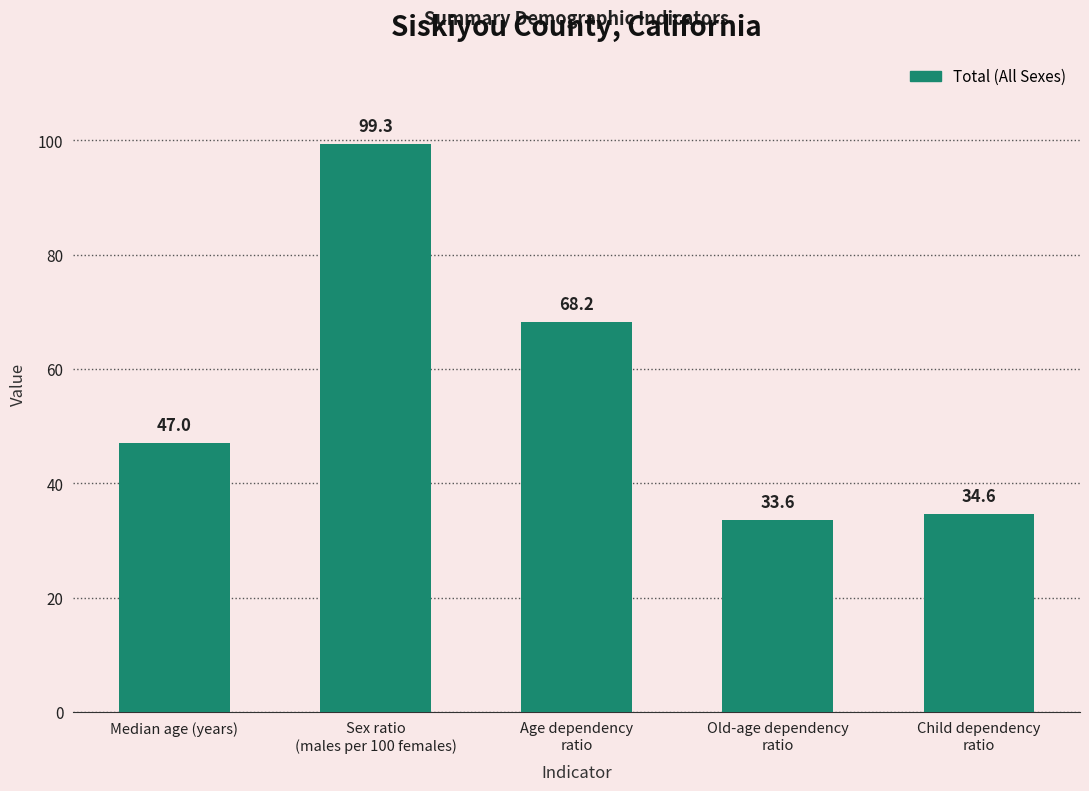

What is the maximum value shown in the chart?

99.3